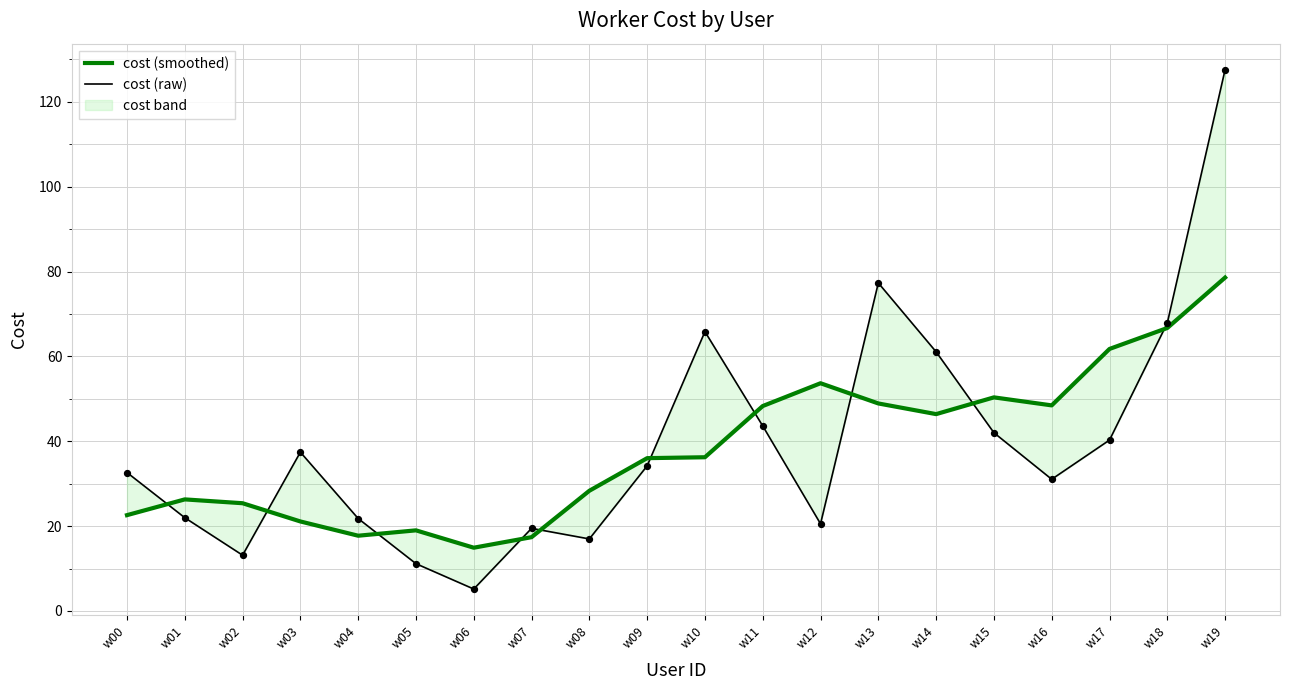

What is the total value across all series at w02?

38.5